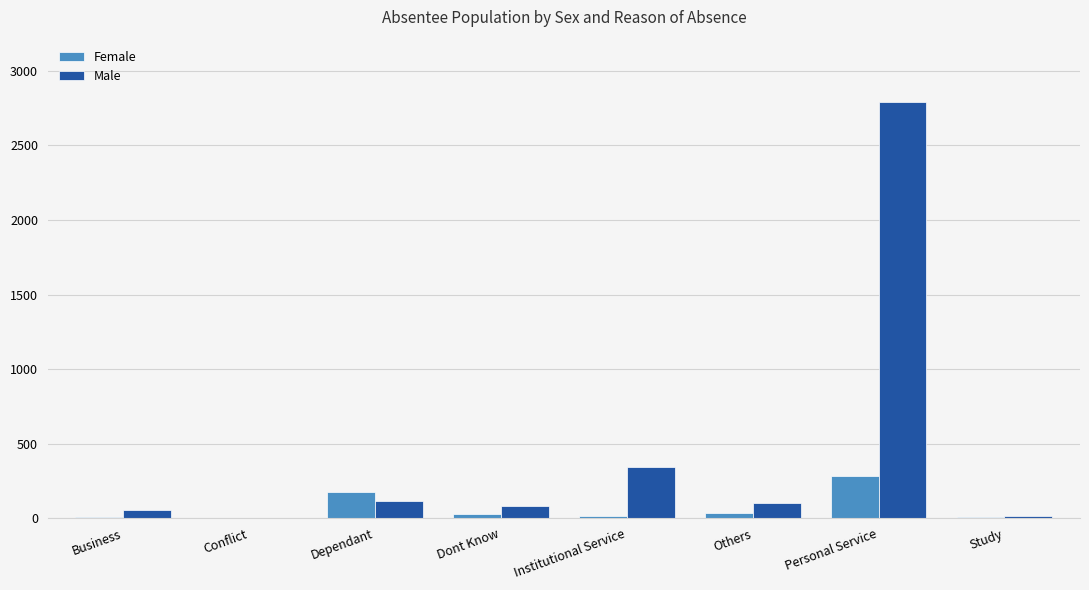

Between Others and Personal Service, which series saw the biggest shift?

Male